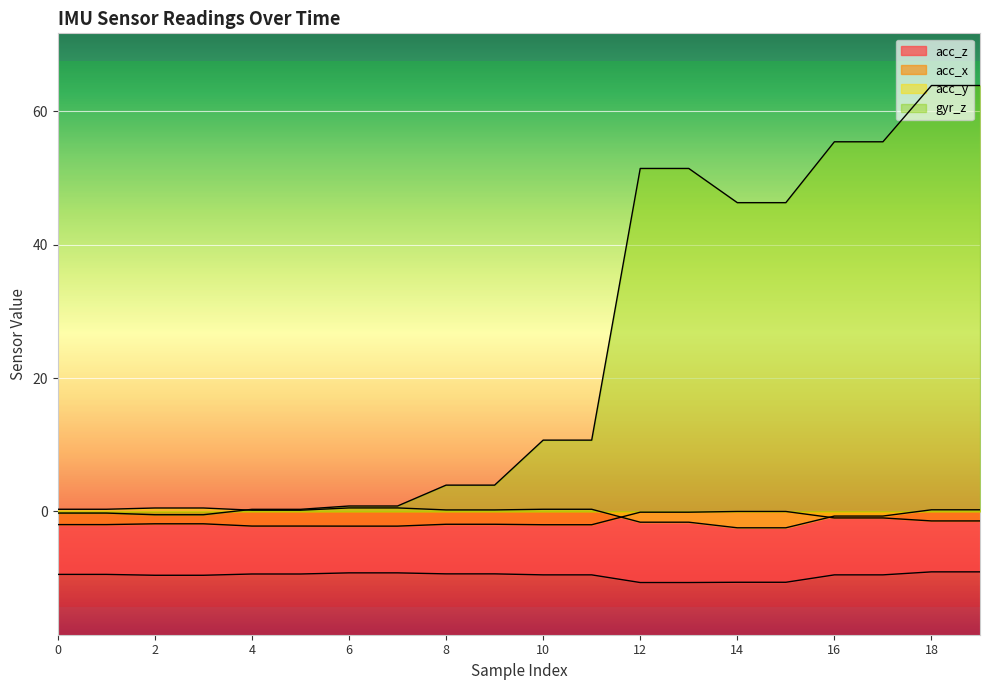

What is the total value across all series at 10?

-0.5